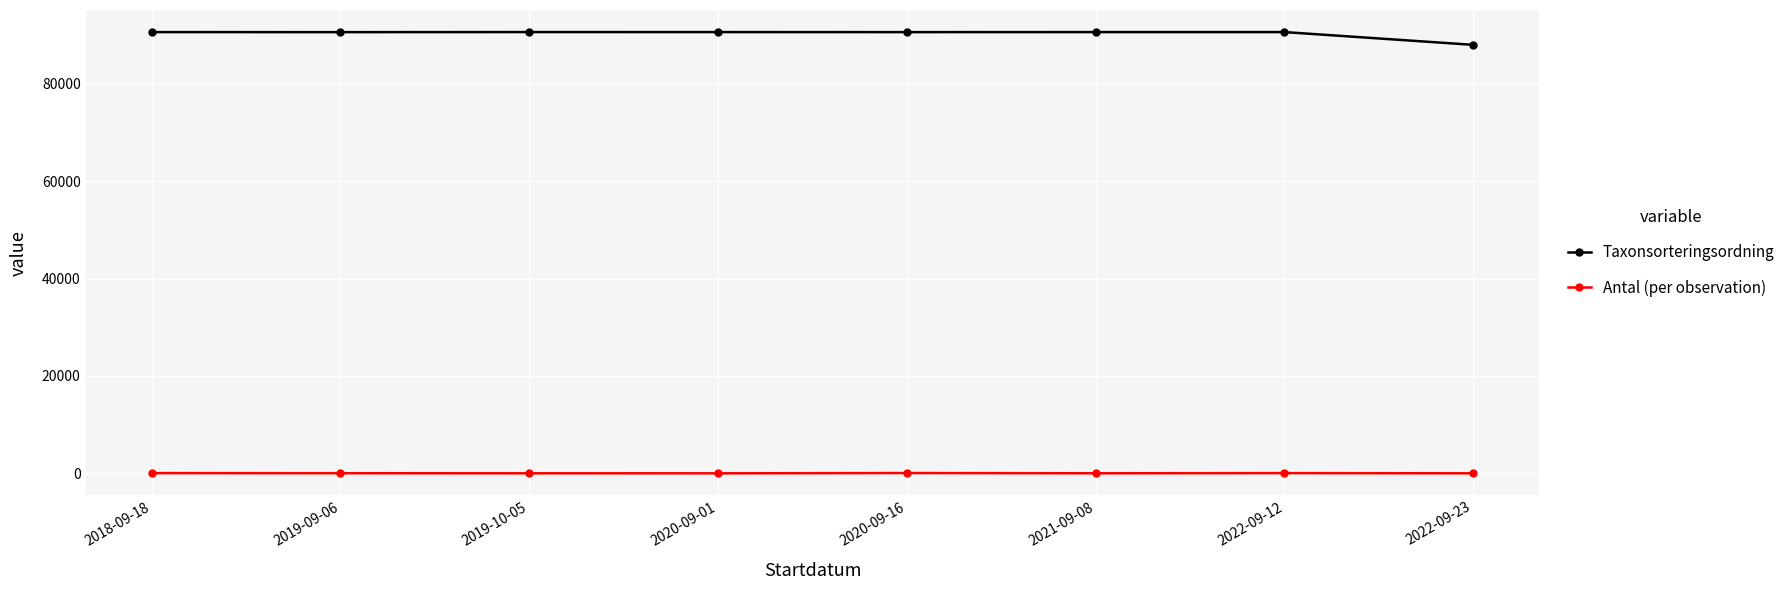

What is the highest value of the Taxonsorteringsordning series?

90669